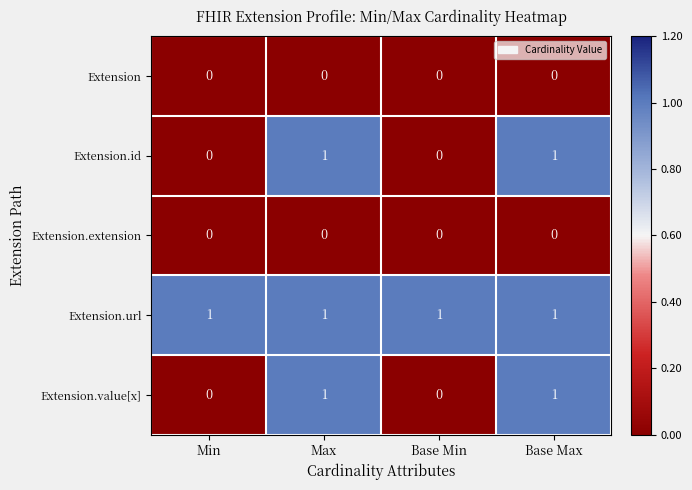

The value of Extension.id at Base Max is 1. True or false?

True